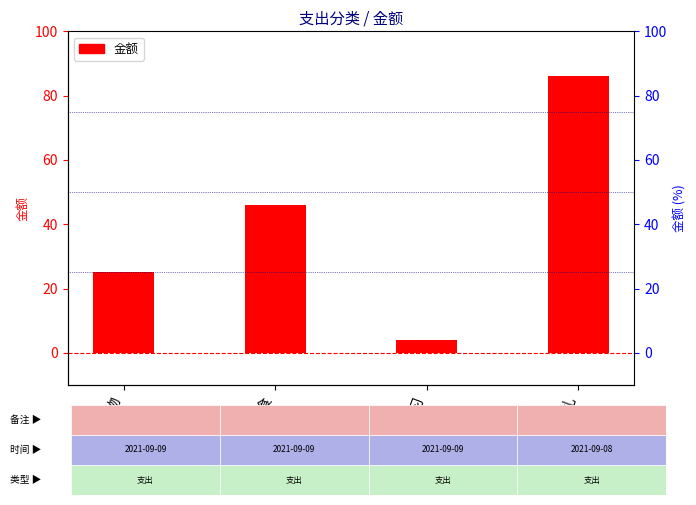

Approximately how many times larger is the value at 零食 compared to 送礼?

0.5